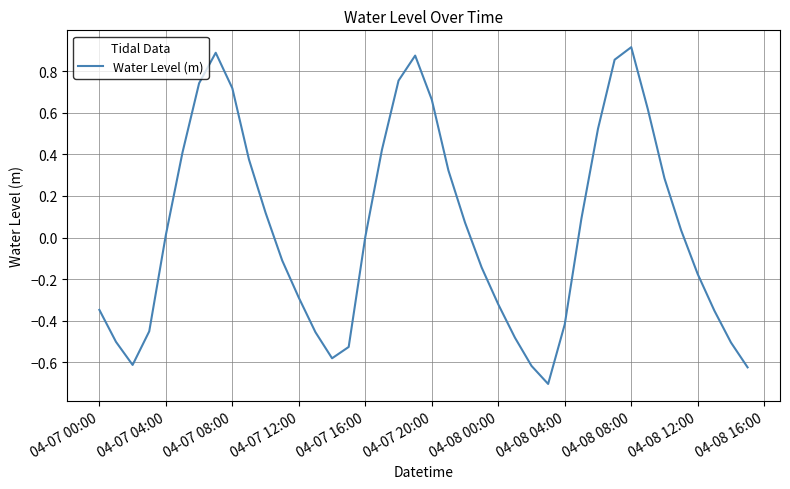

What is the minimum value shown in the chart?

-0.7